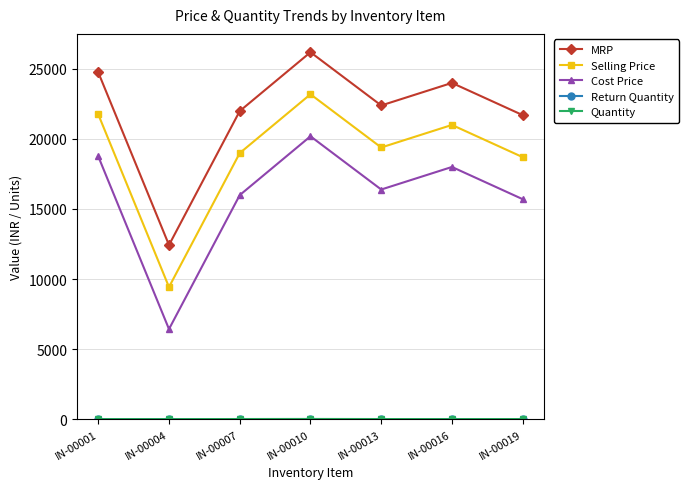

In MRP, how many points are lower than both neighbors (excluding endpoints)?

2